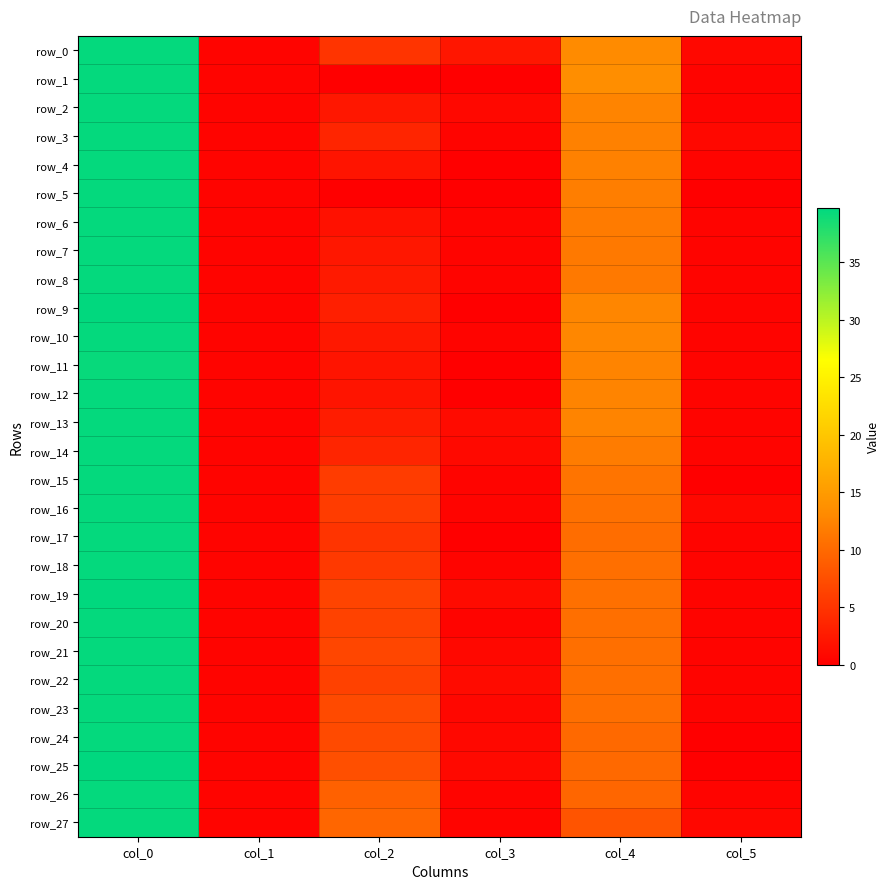

What is the approximate value of row_27 at col_2?

9.7